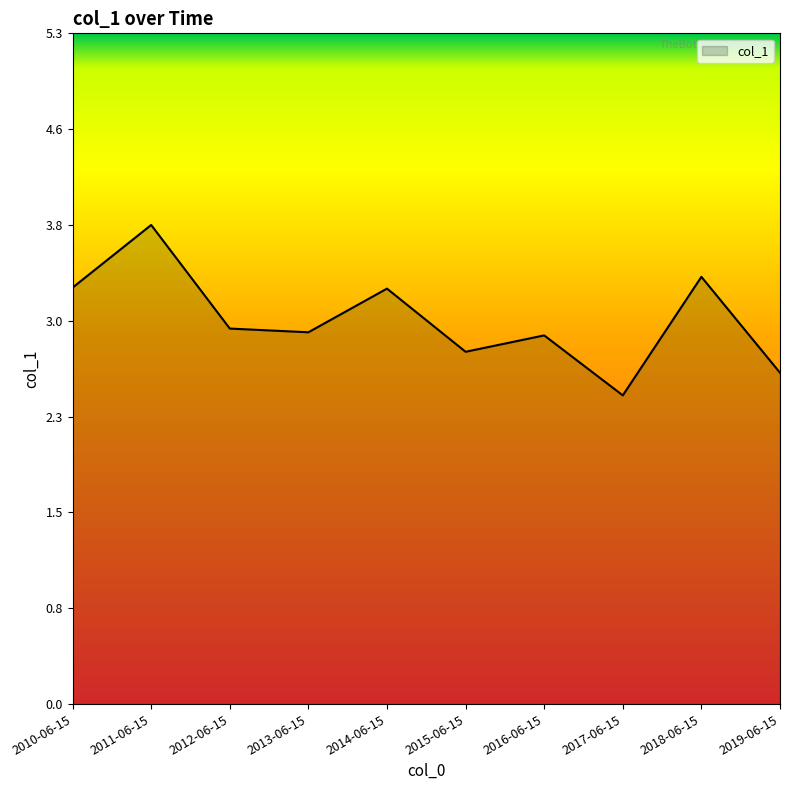

Reading right to left, extract all data points from this chart.

2019-06-15=2.6	2018-06-15=3.4	2017-06-15=2.4	2016-06-15=2.9	2015-06-15=2.8	2014-06-15=3.3	2013-06-15=2.9	2012-06-15=3.0	2011-06-15=3.8	2010-06-15=3.3